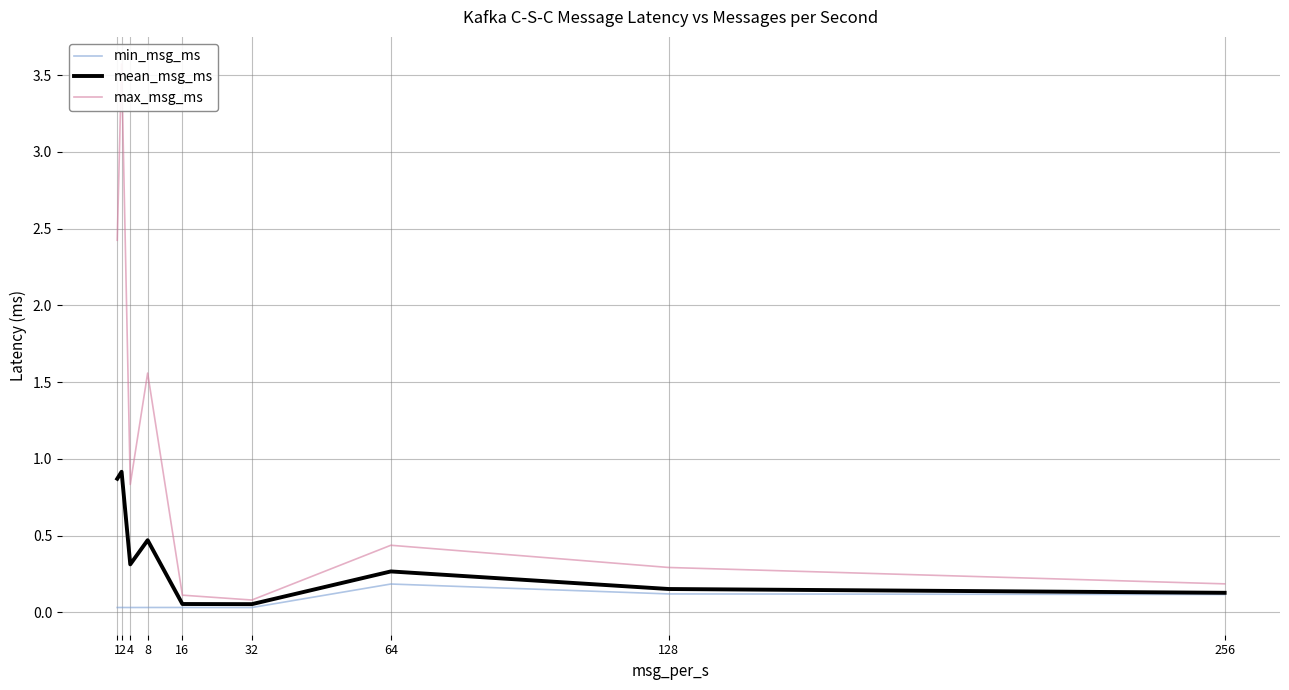

Does the chart have visible grid lines?

Yes